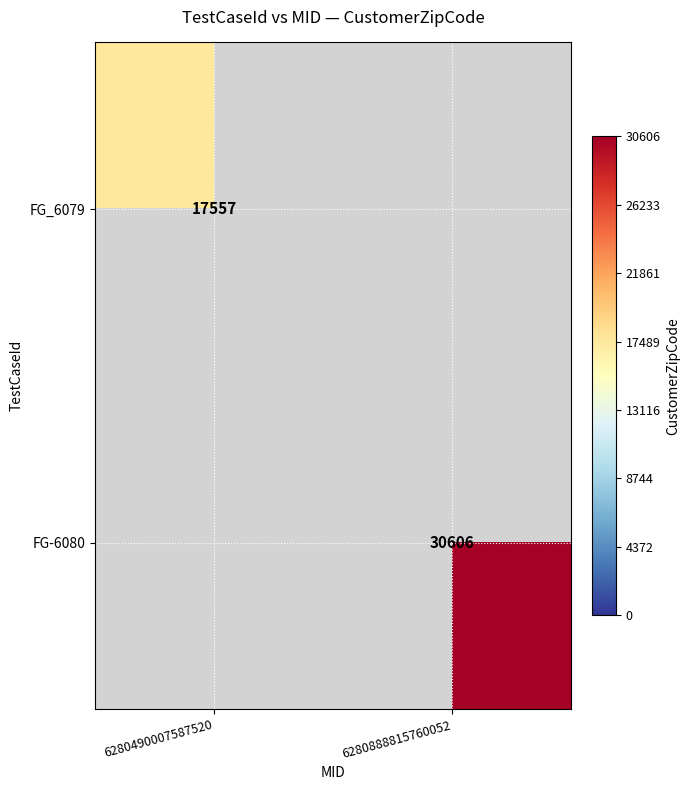

What is the difference between the highest and lowest values at 6280888815760052?

30606